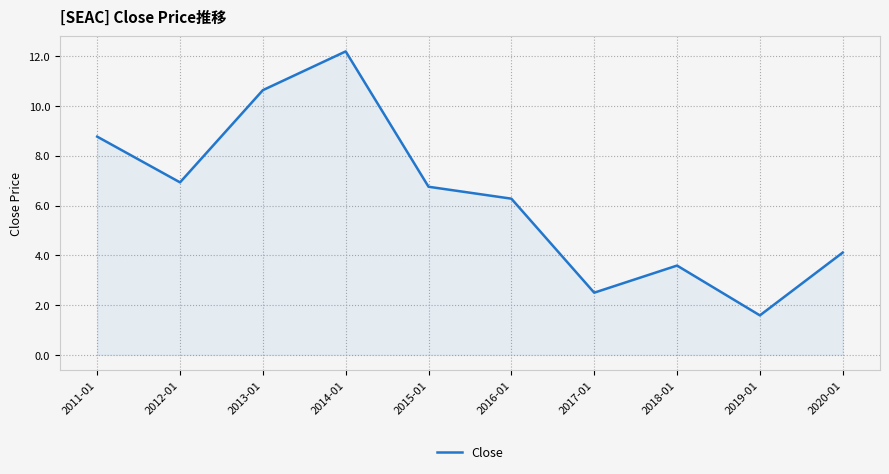

What is the minimum value shown in the chart?

1.6